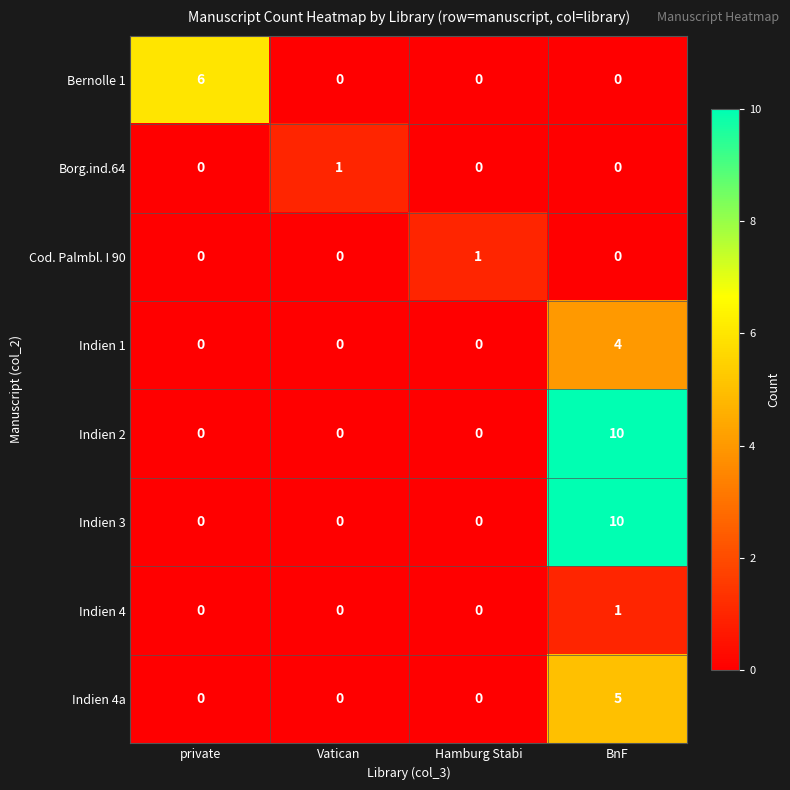

At which category is the sum across all series the highest?

BnF